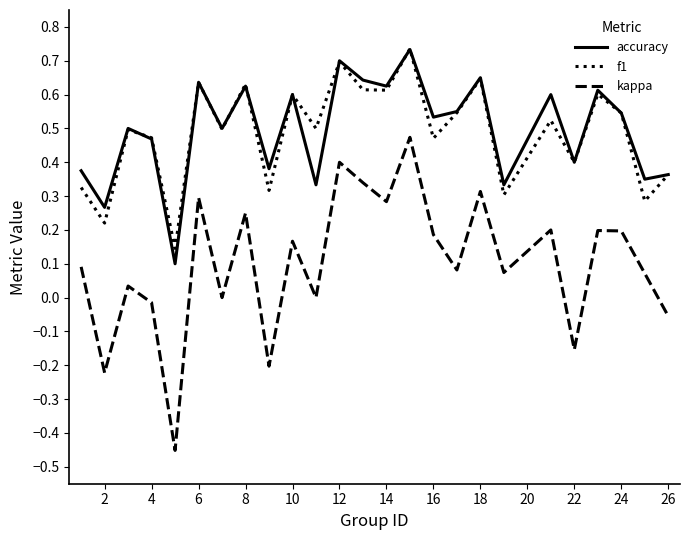

Which series has the widest spread of values?

kappa